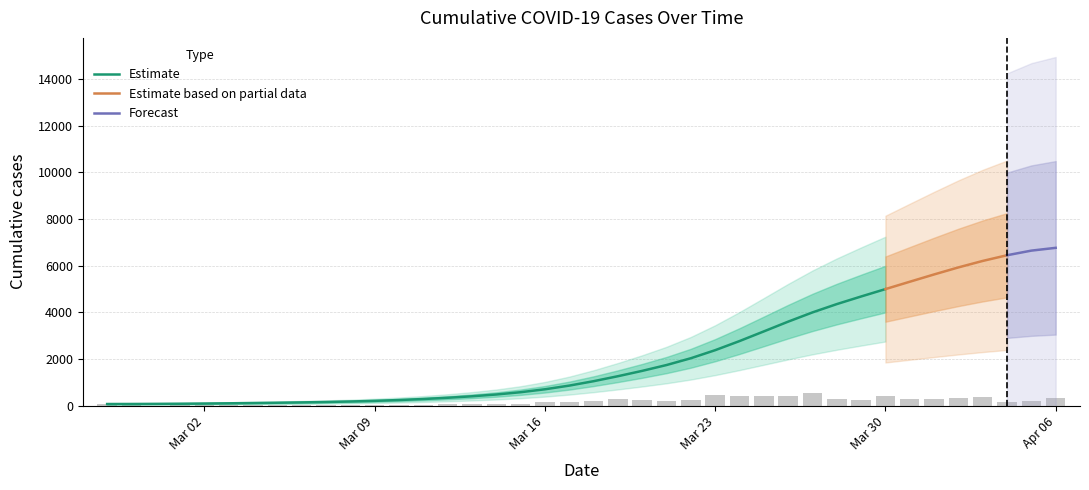

Where is the data nearest to the value 3529?

2020-03-26